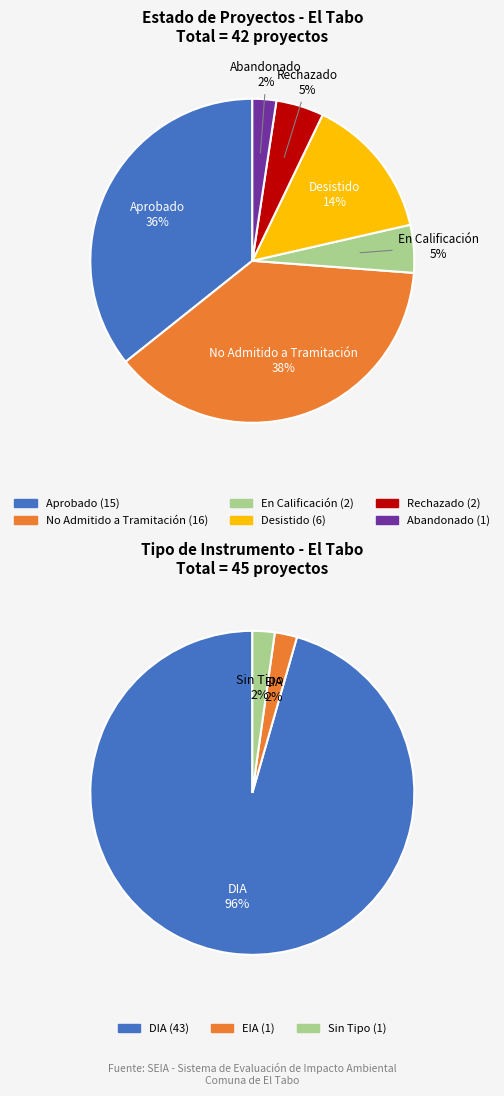

Which slice is the largest?

No Admitido a Tramitación